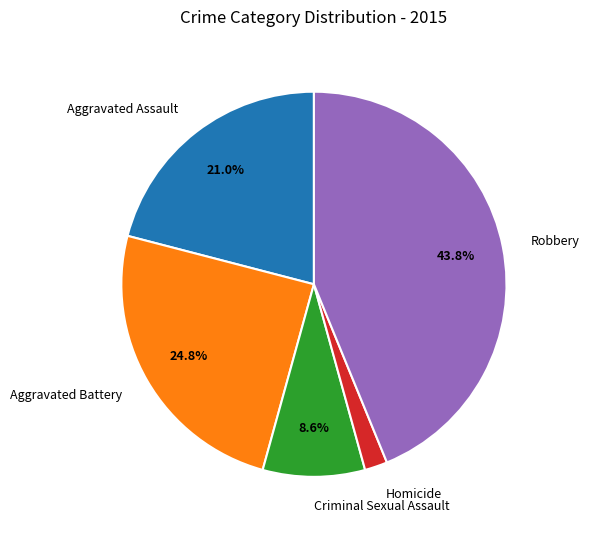

Rank the categories by value from lowest to highest.

Homicide, Criminal Sexual Assault, Aggravated Assault, Aggravated Battery, Robbery